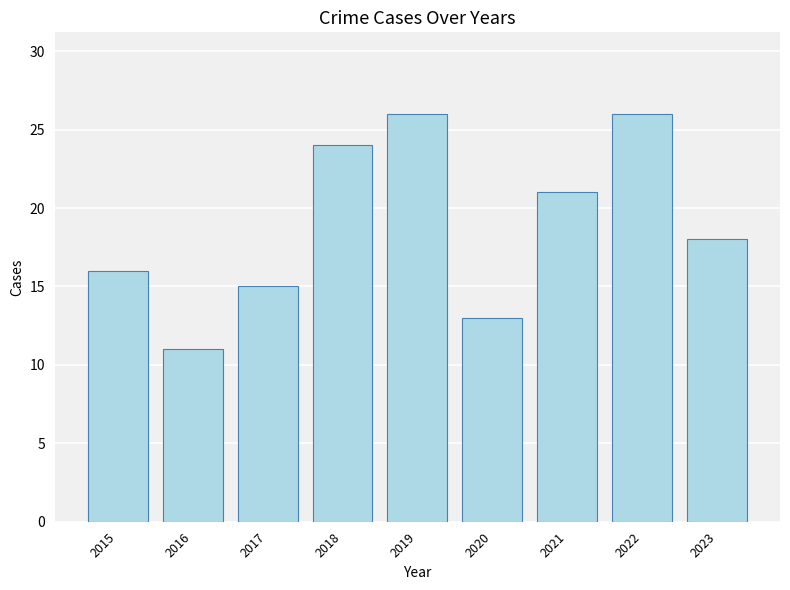

Is it true that the value at 2018 is 24?

True